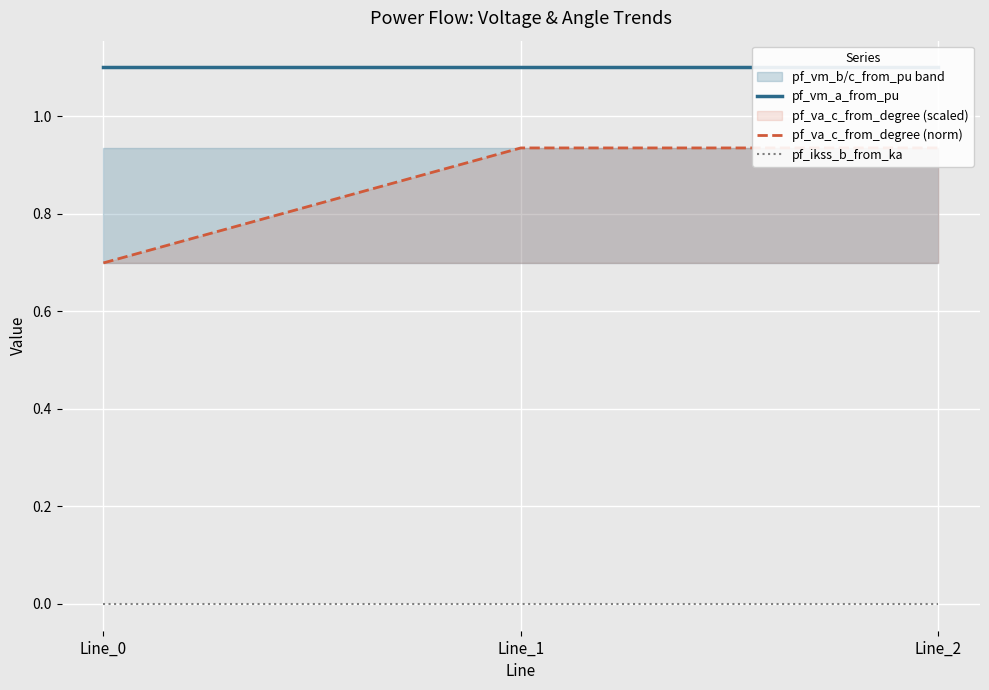

Read the pf_va_c_from_degree (norm) value at Line_2.

0.9